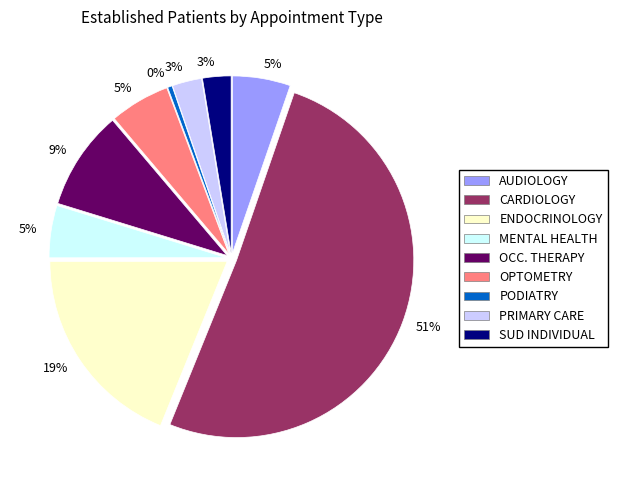

To the nearest percent, what is the average slice percentage?

11%